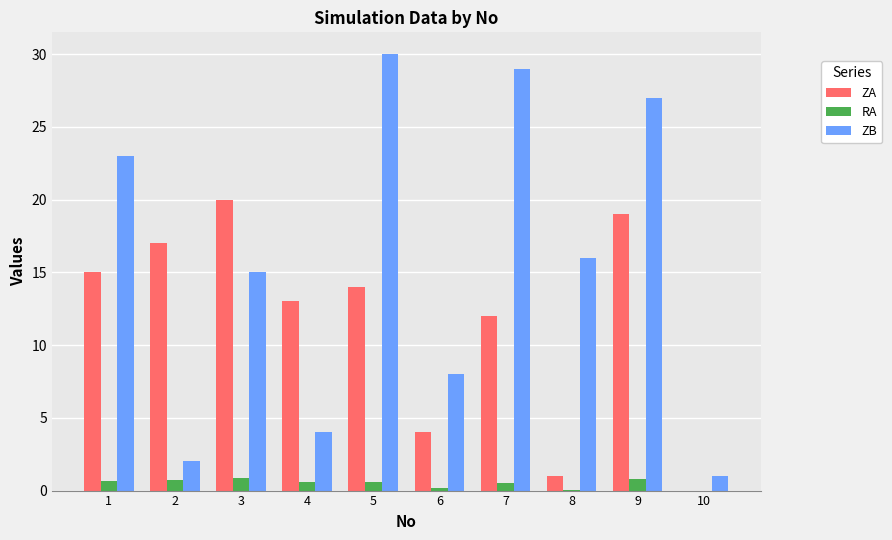

What is the sum of the ZA values at 1 and 2?

32.0